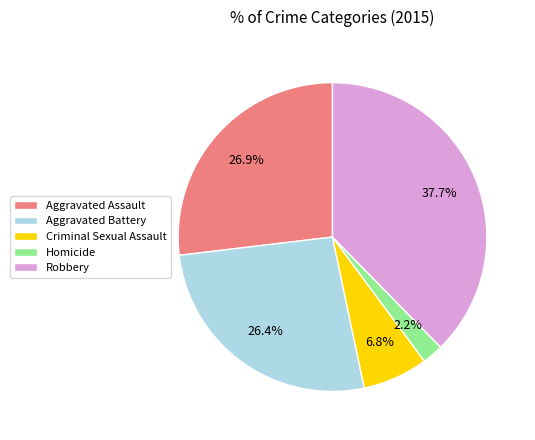

Is it true that Criminal Sexual Assault is 19% of the pie?

False